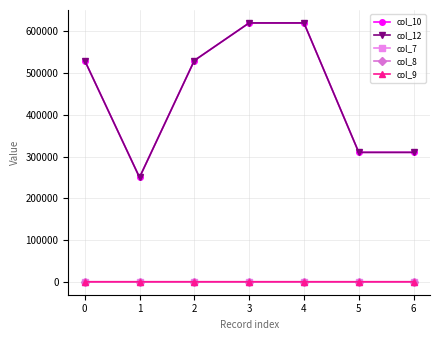

How many distinct data groups are displayed?

5